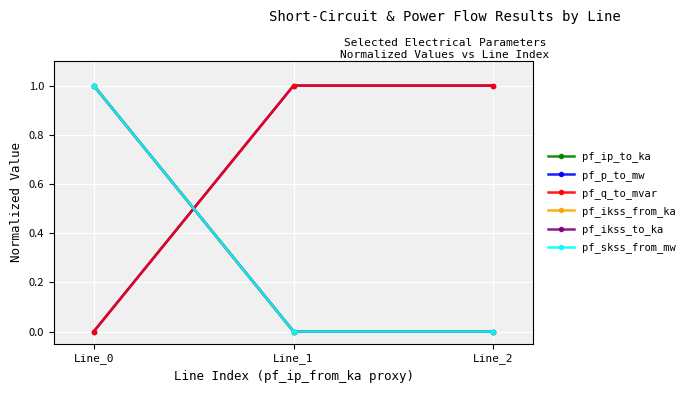

Which series has the largest range (max minus min)?

pf_ip_to_ka